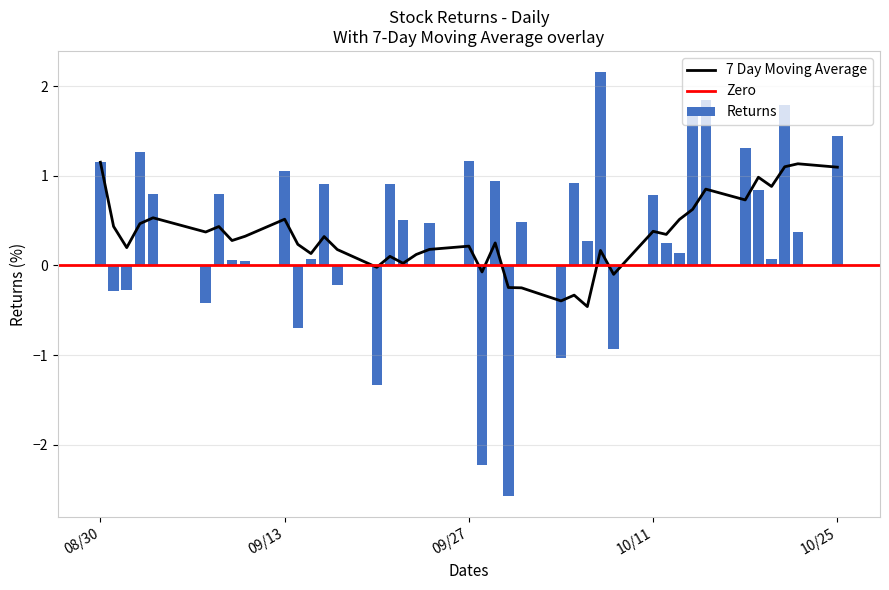

The chart shows a value of -0.4 at 2. True or false?

False